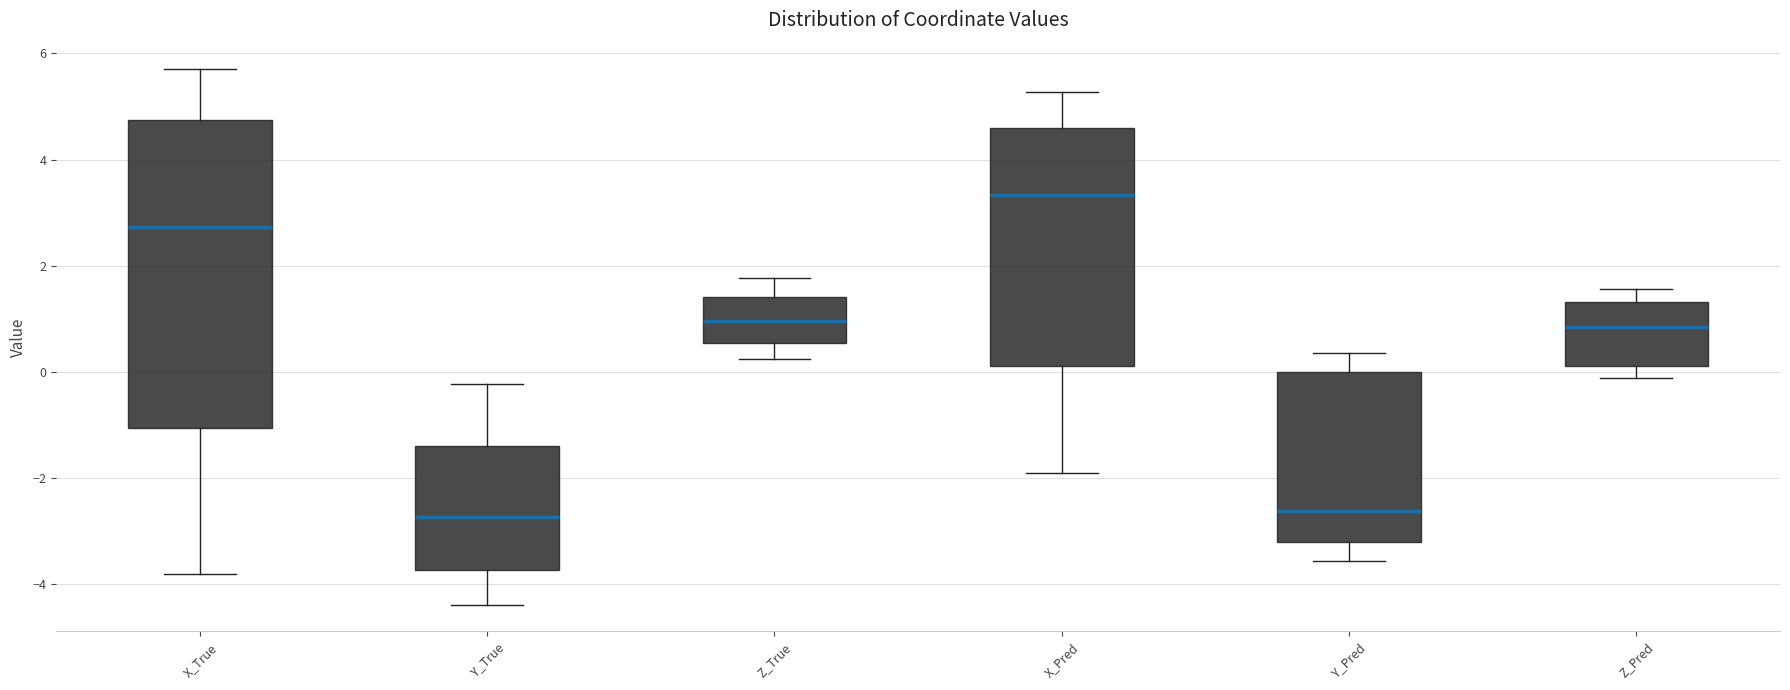

Reading left to right, read every box against the y-axis: the position of its median line, the range the box covers, and the ends of its whiskers. The values are not printed on the chart, so give them approximately, as read against the axis.

X_True: median 2.8, box -1.0 to 4.8, whiskers -3.8 to 5.6
Y_True: median -2.8, box -3.8 to -1.4, whiskers -4.4 to -0.2
Z_True: median 1.0, box 0.6 to 1.4, whiskers 0.2 to 1.8
X_Pred: median 3.4, box 0.2 to 4.6, whiskers -2.0 to 5.2
Y_Pred: median -2.6, box -3.2 to 0.0, whiskers -3.6 to 0.4
Z_Pred: median 0.8, box 0.2 to 1.4, whiskers -0.2 to 1.6